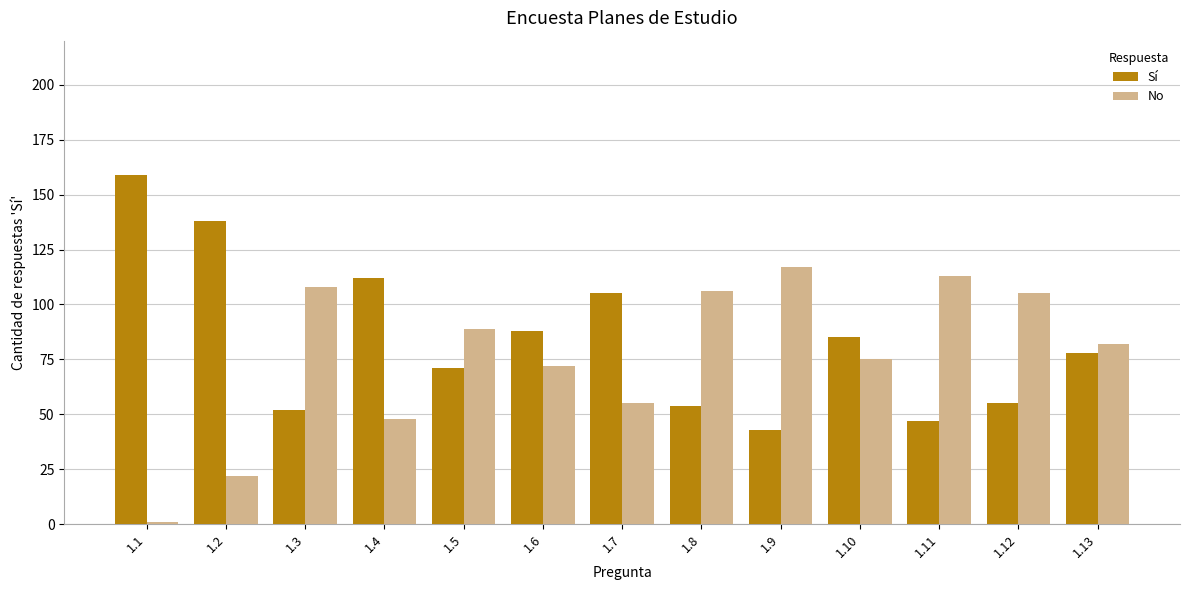

What is the highest value of the No series?

117